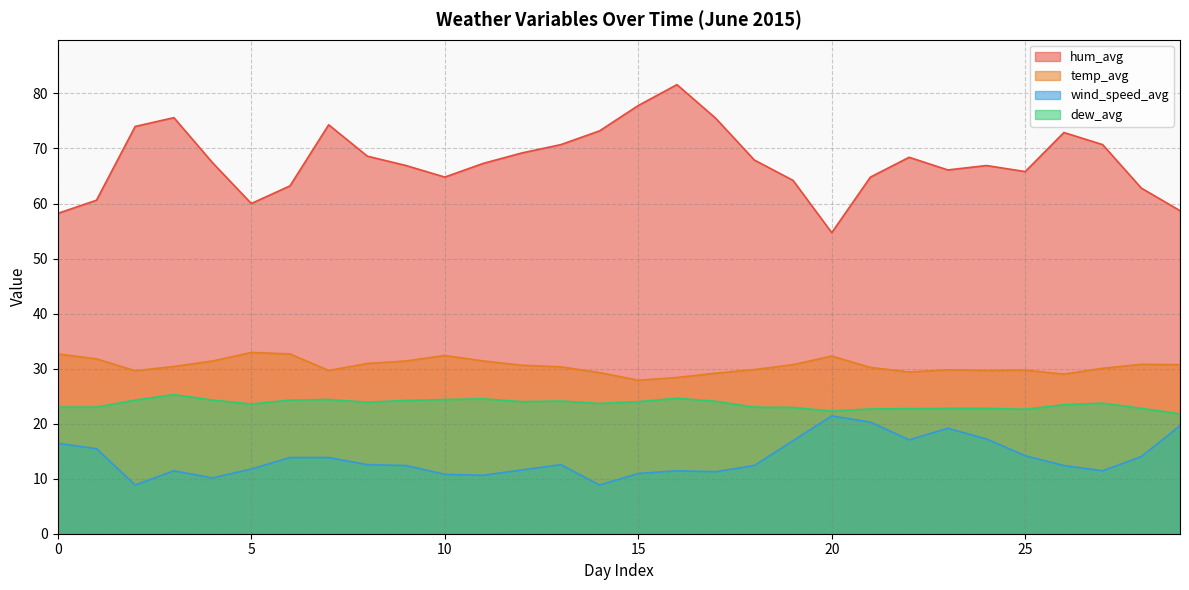

Does the chart display data point markers on the line(s)?

No